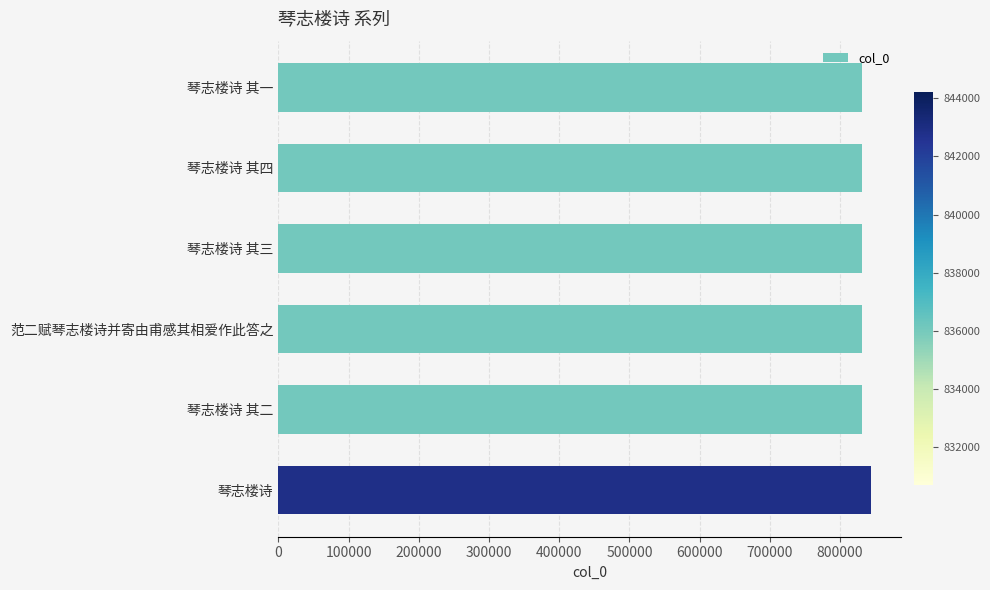

What is the sum of all values?

4997757